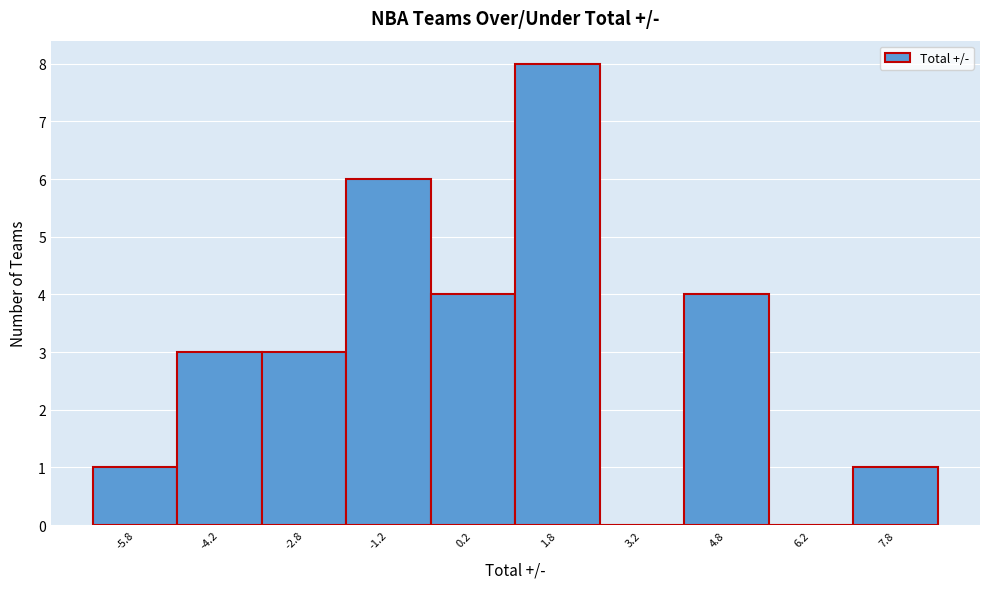

Reading left to right, list every bar in this chart as the range it spans on the x-axis followed by its height. Neither the bar edges nor the heights are printed on the chart, so give them approximately, as read against the axes.

-6.5 to -5.0: 1
-5.0 to -3.5: 3
-3.5 to -2.0: 3
-2.0 to -0.5: 6
-0.5 to 1.0: 4
1.0 to 2.5: 8
2.5 to 4.0: 0
4.0 to 5.5: 4
5.5 to 7.0: 0
7.0 to 8.5: 1